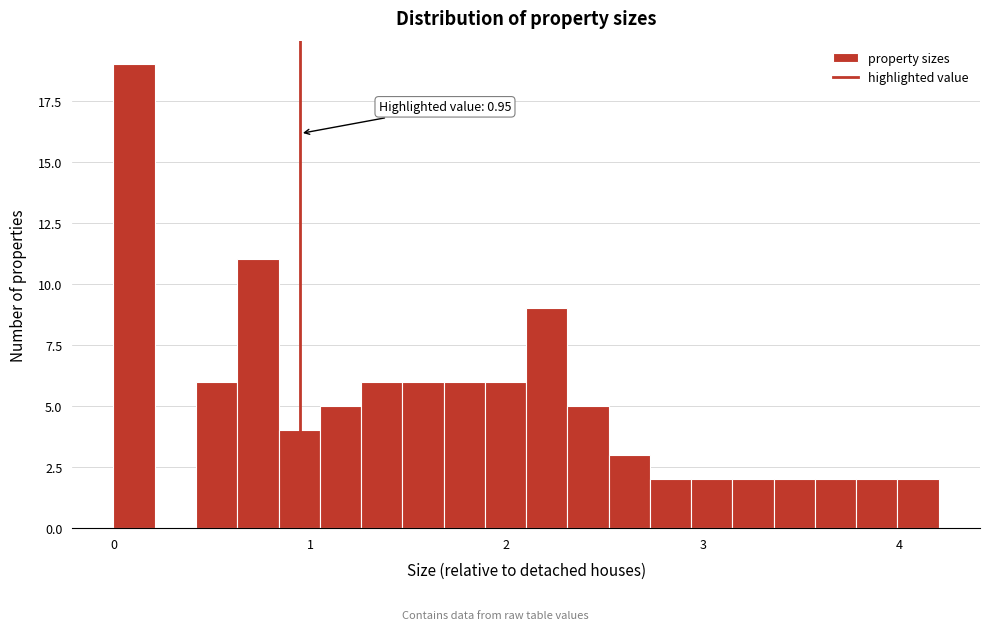

Read against the x-axis, roughly where is the centre of the tallest bar?

0.1